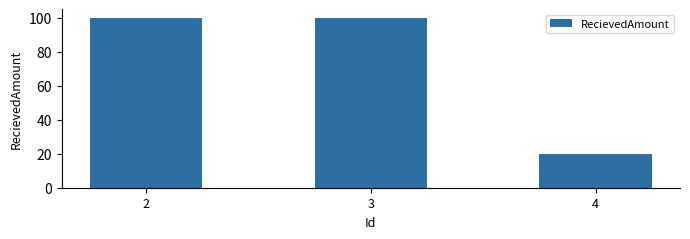

Approximately how many times larger is the value at 3 compared to 2?

1.0